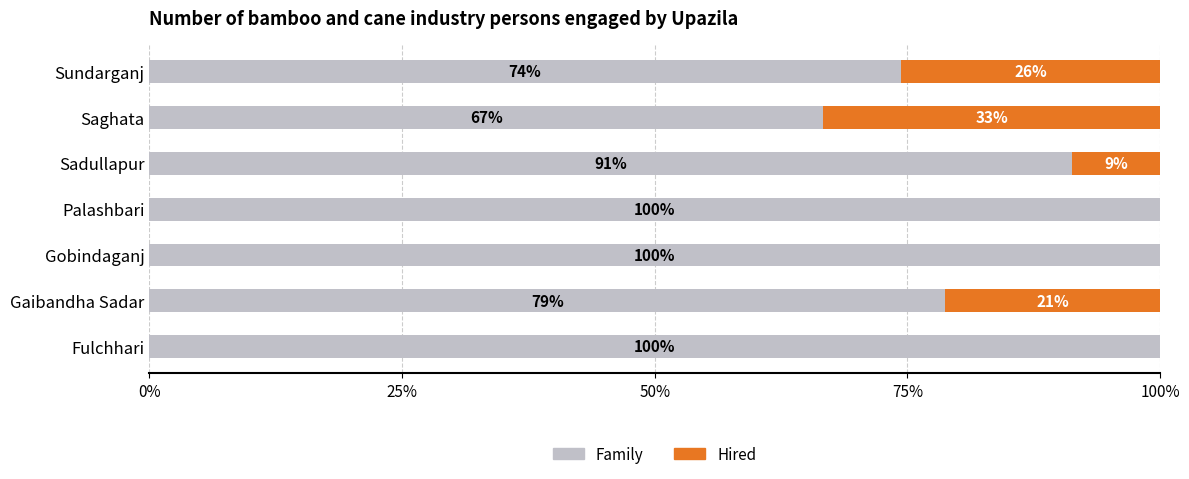

What is the sum of all Family values?

611.0